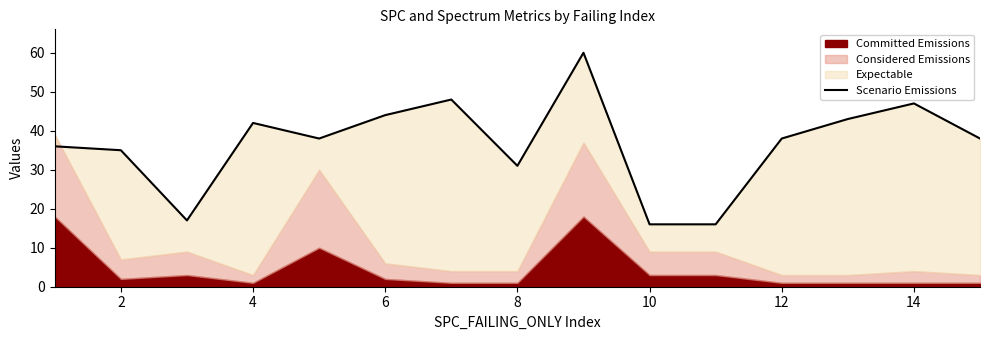

What is the greatest value displayed?

60